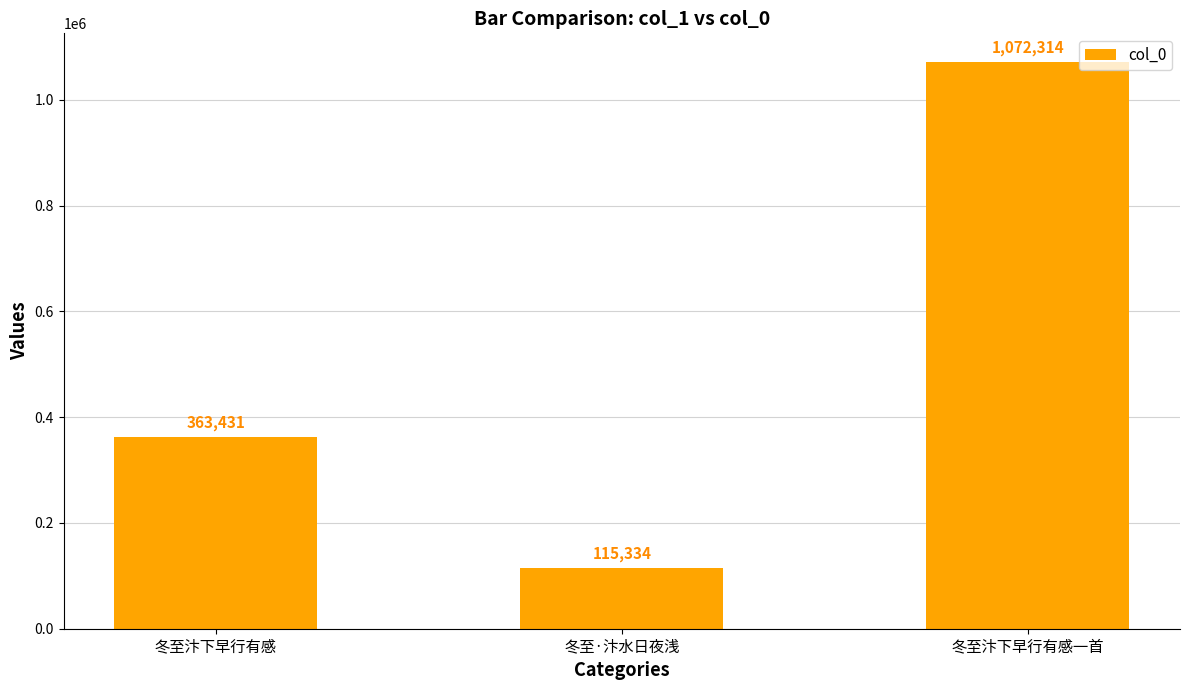

What is the ratio of the value at 冬至汴下早行有感一首 to the value at 冬至·汴水日夜浅?

9.3